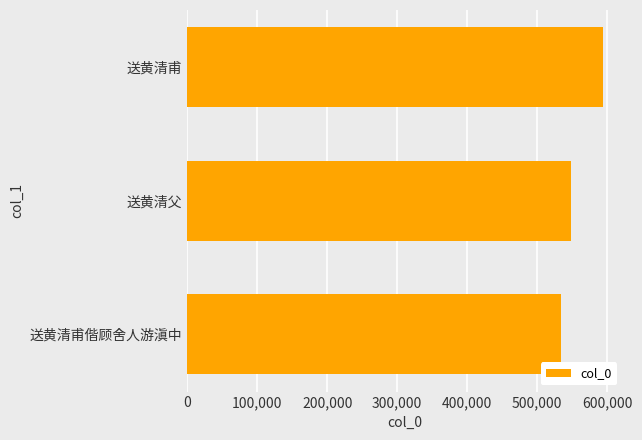

Rank the categories by value from highest to lowest.

送黄清甫, 送黄清父, 送黄清甫偕顾舍人游滇中